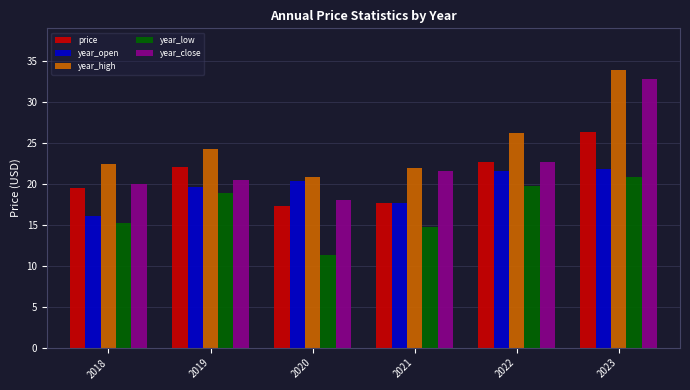

At which label does year_high reach its peak?

2023